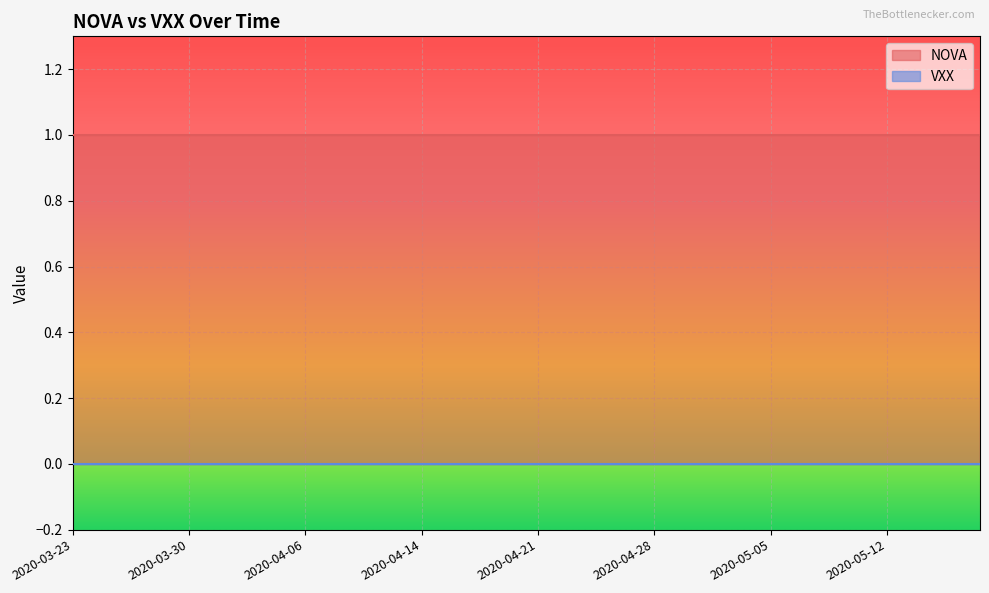

Reading left to right, extract all data points from this chart.

NOVA: 2020-03-23=1	2020-03-24=1	2020-03-25=1	2020-03-26=1	2020-03-27=1	2020-03-30=1	2020-03-31=1	2020-04-01=1	2020-04-02=1	2020-04-03=1	2020-04-06=1	2020-04-07=1	2020-04-08=1	2020-04-09=1	2020-04-13=1	2020-04-14=1	2020-04-15=1	2020-04-16=1	2020-04-17=1	2020-04-20=1	2020-04-21=1	2020-04-22=1	2020-04-23=1	2020-04-24=1	2020-04-27=1	2020-04-28=1	2020-04-29=1	2020-04-30=1	2020-05-01=1	2020-05-04=1	2020-05-05=1	2020-05-06=1	2020-05-07=1	2020-05-08=1	2020-05-11=1	2020-05-12=1	2020-05-13=1	2020-05-14=1	2020-05-15=1	2020-05-18=1
VXX: 2020-03-23=0	2020-03-24=0	2020-03-25=0	2020-03-26=0	2020-03-27=0	2020-03-30=0	2020-03-31=0	2020-04-01=0	2020-04-02=0	2020-04-03=0	2020-04-06=0	2020-04-07=0	2020-04-08=0	2020-04-09=0	2020-04-13=0	2020-04-14=0	2020-04-15=0	2020-04-16=0	2020-04-17=0	2020-04-20=0	2020-04-21=0	2020-04-22=0	2020-04-23=0	2020-04-24=0	2020-04-27=0	2020-04-28=0	2020-04-29=0	2020-04-30=0	2020-05-01=0	2020-05-04=0	2020-05-05=0	2020-05-06=0	2020-05-07=0	2020-05-08=0	2020-05-11=0	2020-05-12=0	2020-05-13=0	2020-05-14=0	2020-05-15=0	2020-05-18=0